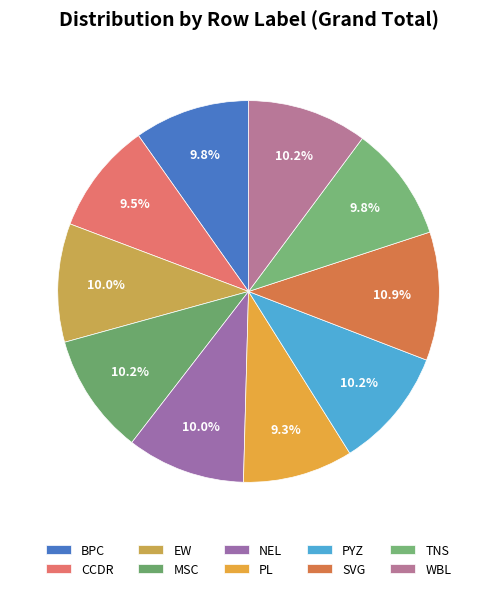

Rank the categories by value from lowest to highest.

PL, CCDR, BPC, TNS, EW, NEL, WBL, MSC, PYZ, SVG